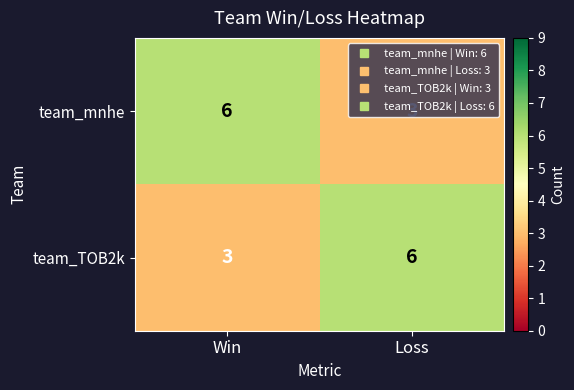

The value of team_mnhe at Loss is 3. True or false?

True